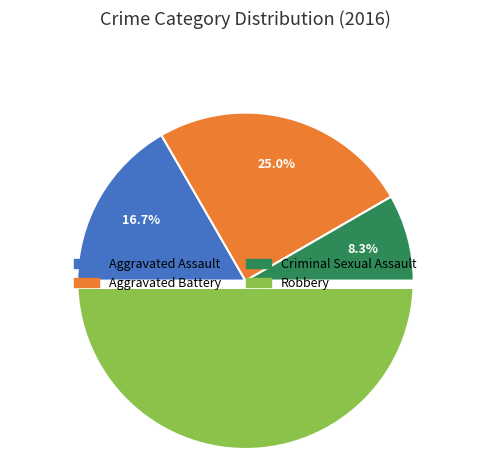

Is the sum of Robbery and Criminal Sexual Assault greater than half?

Yes